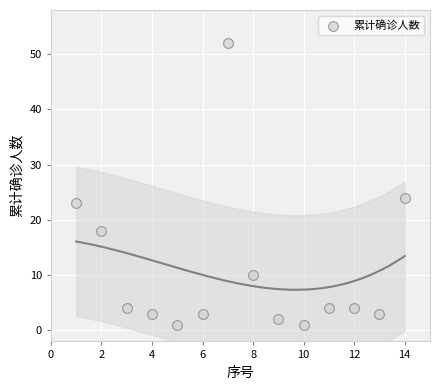

What is the range of X values (max minus min)?

13